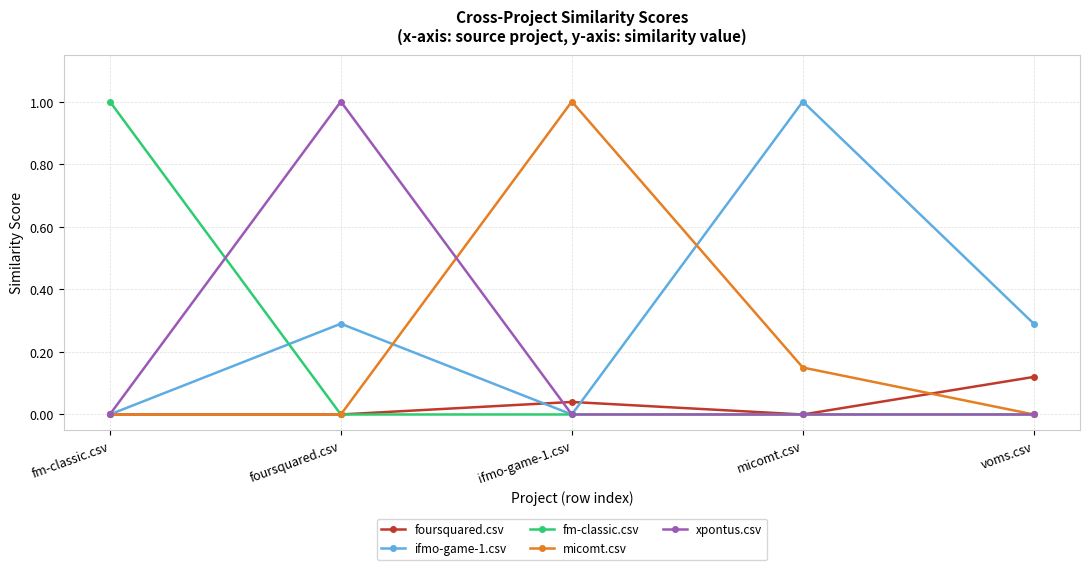

The value of micomt.csv at ifmo-game-1.csv is 1.0. True or false?

True